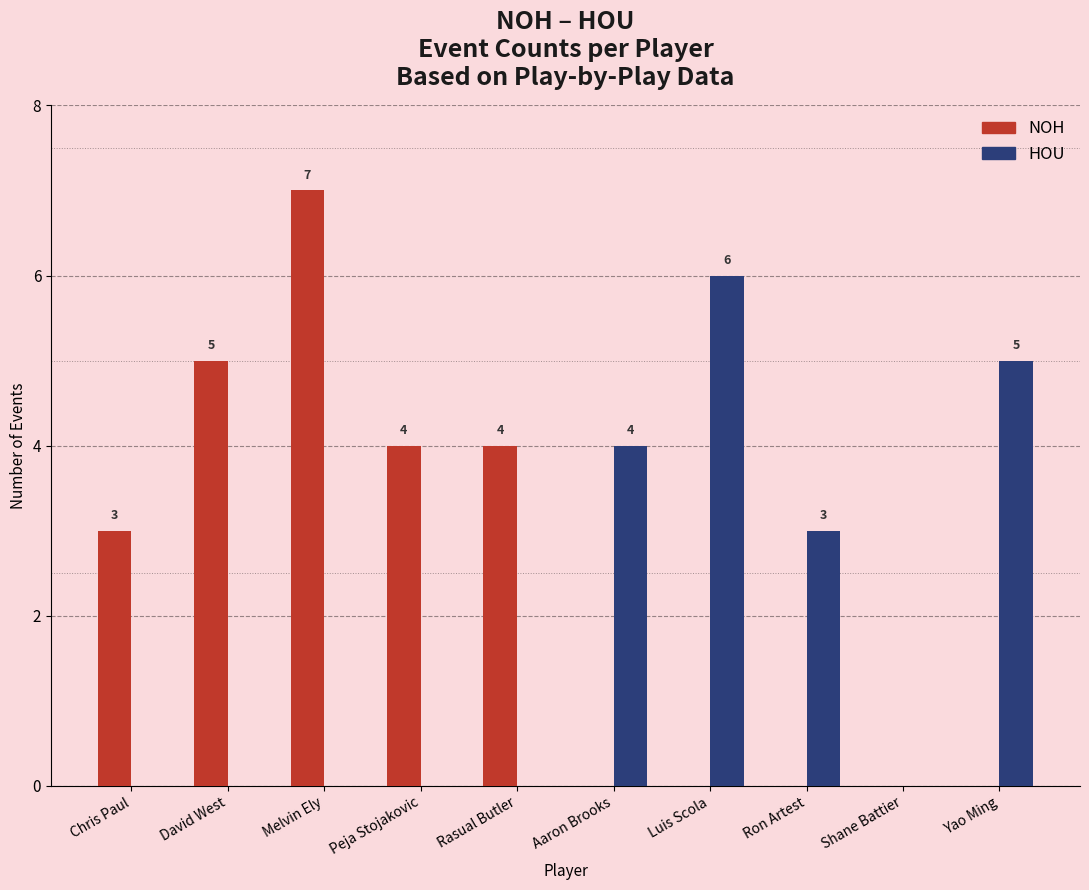

Is it true that HOU equals 2 at Aaron Brooks?

False